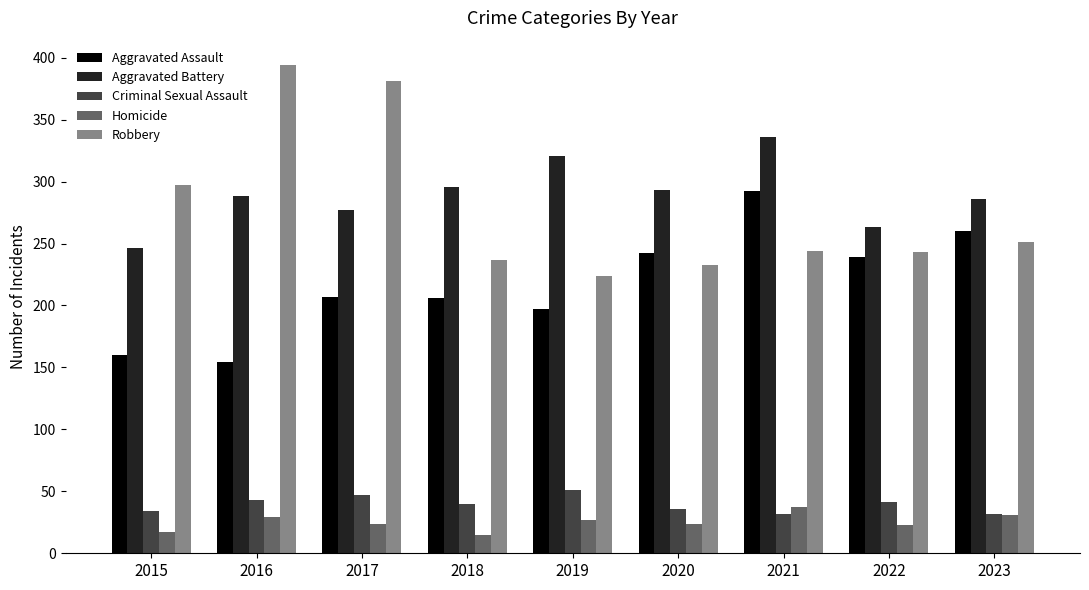

What is the total value across all series at 2021?

941